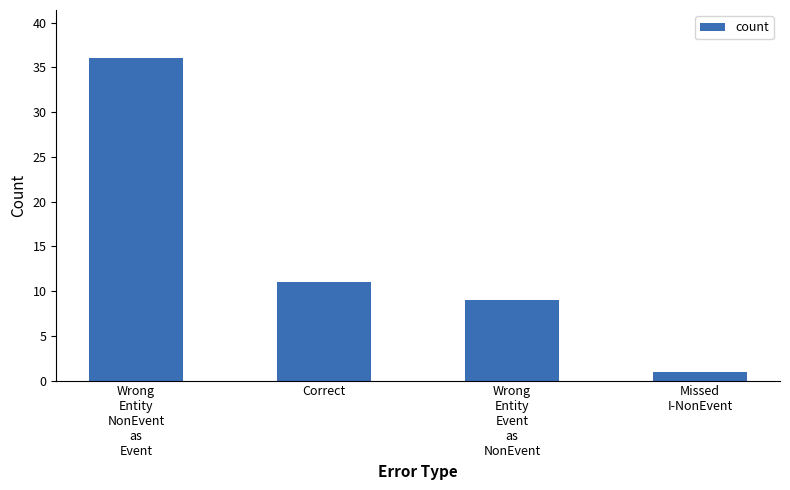

Reading left to right, transcribe all the data shown in this chart.

36	11	9	1